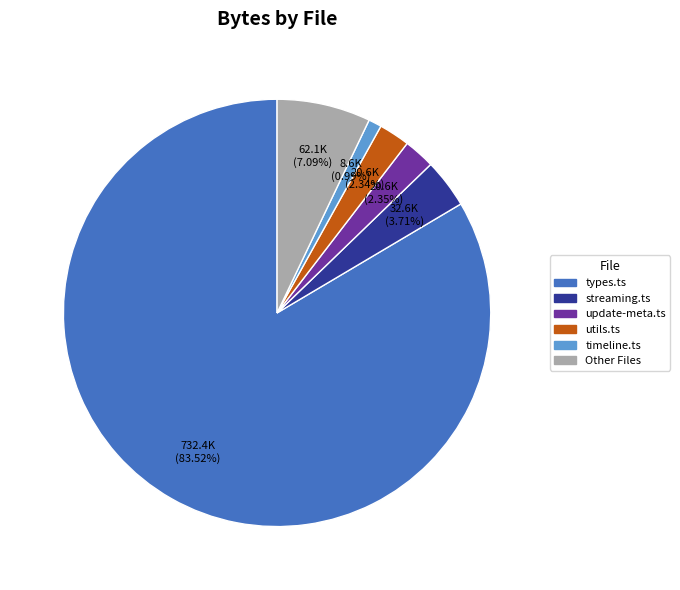

Does any single category account for the majority?

Yes